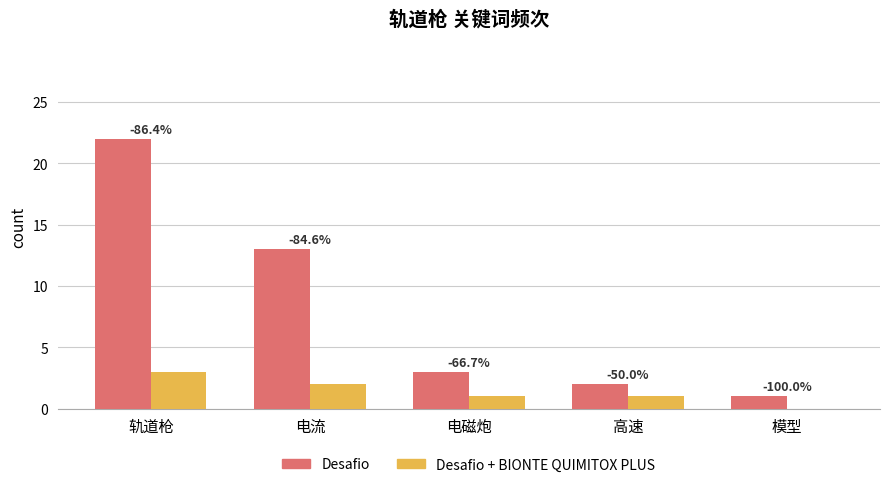

What are all the series names shown in the legend?

Desafio, Desafio + BIONTE QUIMITOX PLUS